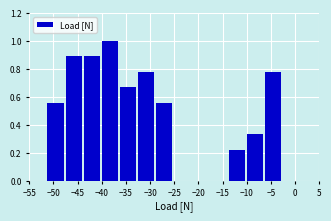

Reading left to right, list every bar in this chart as the range it spans on the x-axis followed by its height. Neither the bar edges nor the heights are printed on the chart, so give them approximately, as read against the axes.

-55.00 to -51.25: 0
-51.25 to -47.50: 0.56
-47.50 to -43.75: 0.88
-43.75 to -40.00: 0.88
-40.00 to -36.25: 1.00
-36.25 to -32.50: 0.66
-32.50 to -28.75: 0.78
-28.75 to -25.00: 0.56
-25.00 to -21.25: 0
-21.25 to -17.50: 0
-17.50 to -13.75: 0
-13.75 to -10.00: 0.22
-10.00 to -6.25: 0.34
-6.25 to -2.50: 0.78
-2.50 to 1.25: 0
1.25 to 5.00: 0